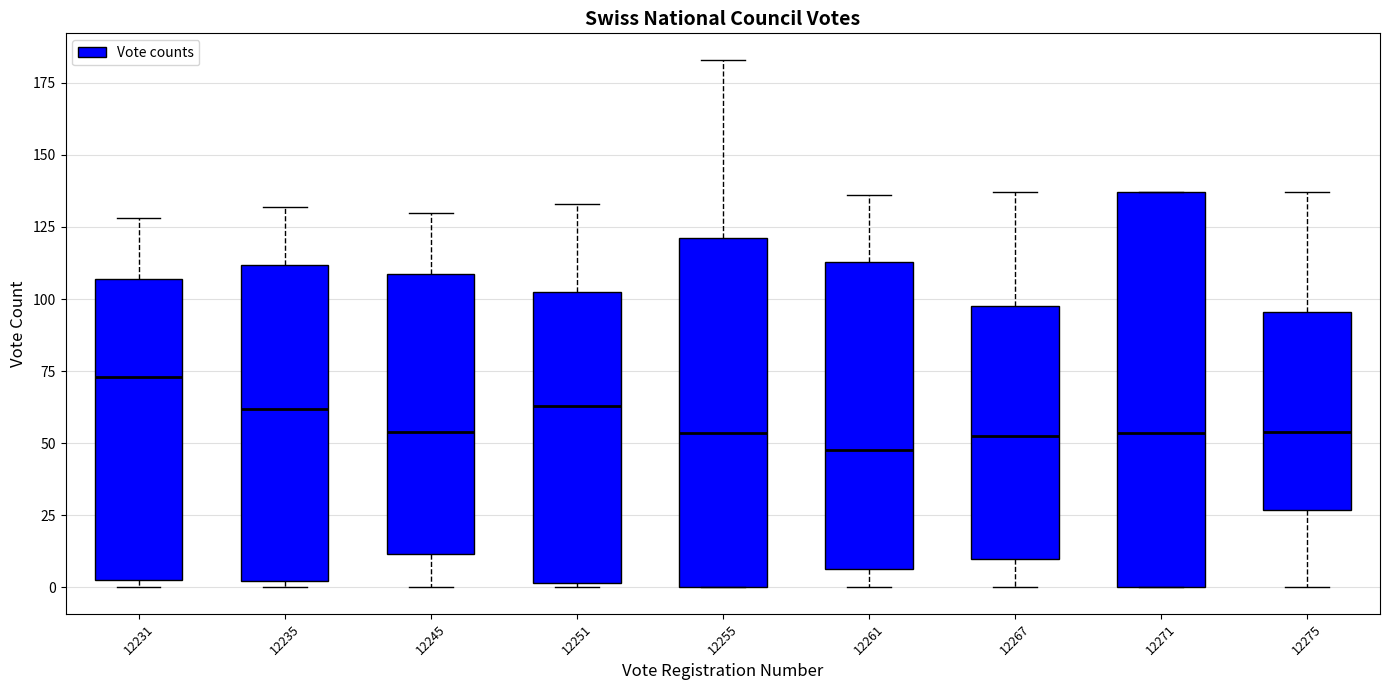

Comparing the boxes themselves (not the whiskers), which one is the tallest?

12271